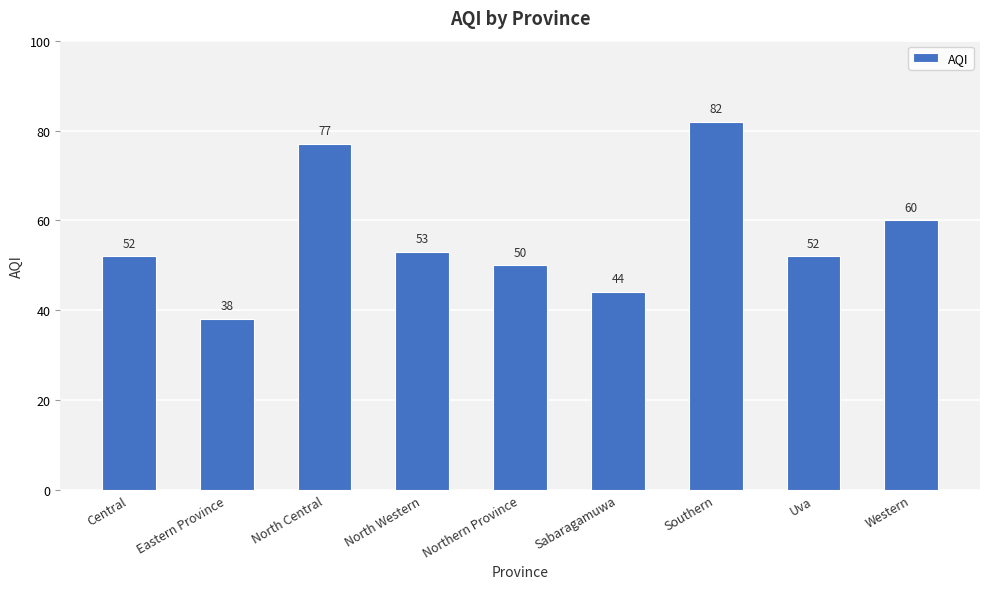

Does the chart contain stacked bars?

No